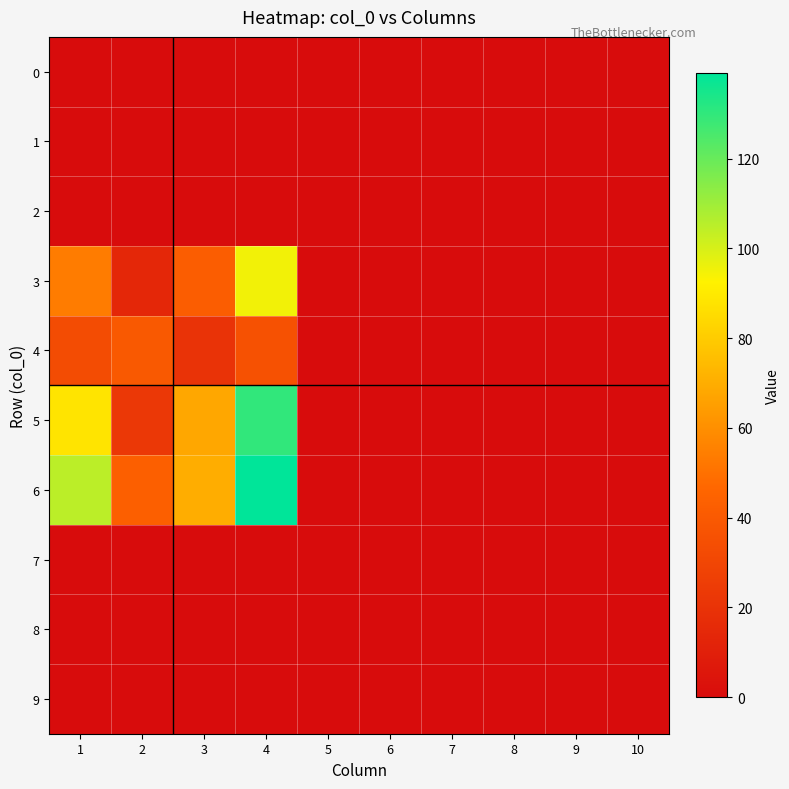

At how many categories does at least one series exceed 17?

4